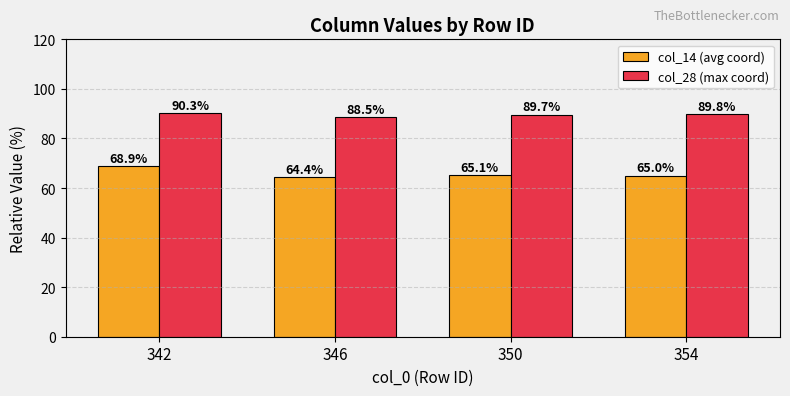

Is it true that col_14 (avg coord) equals 22.1 at 346?

False